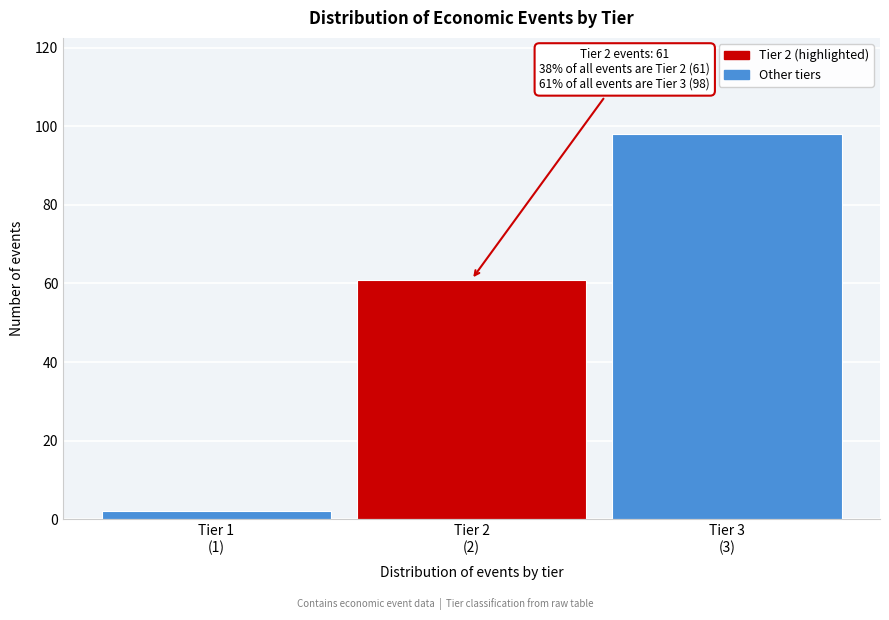

Reading left to right, transcribe all the data shown in this chart.

2	61	98